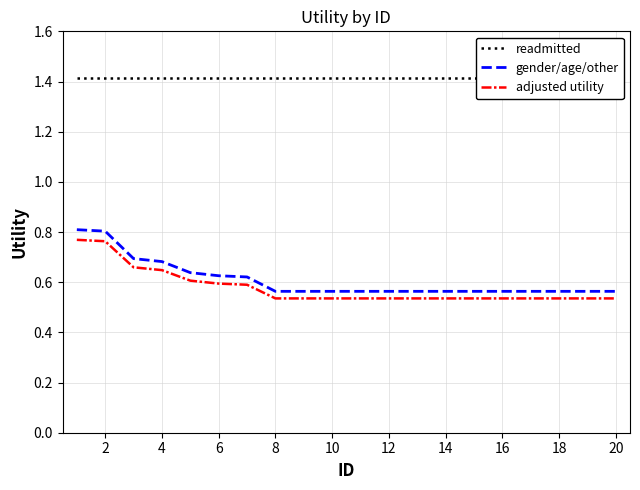

What is the total value across all series at 18?

2.5